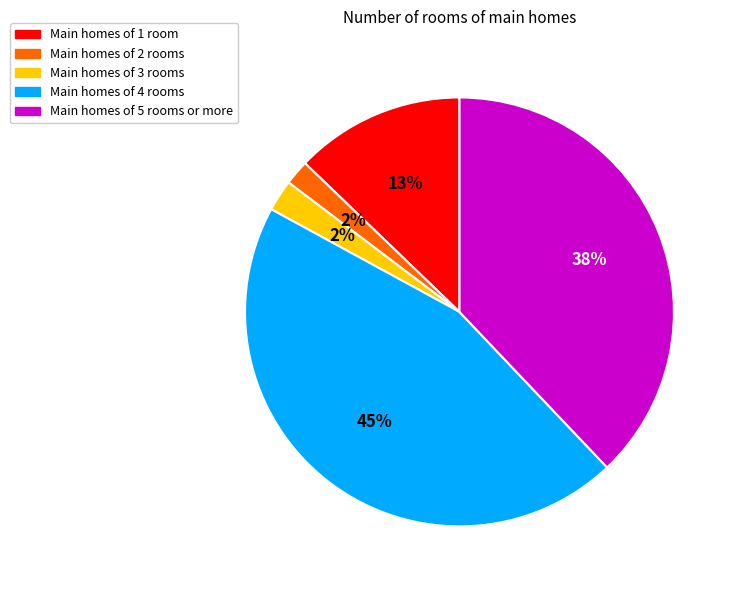

To the nearest percent, what is the difference between the largest and smallest slice percentages?

43%